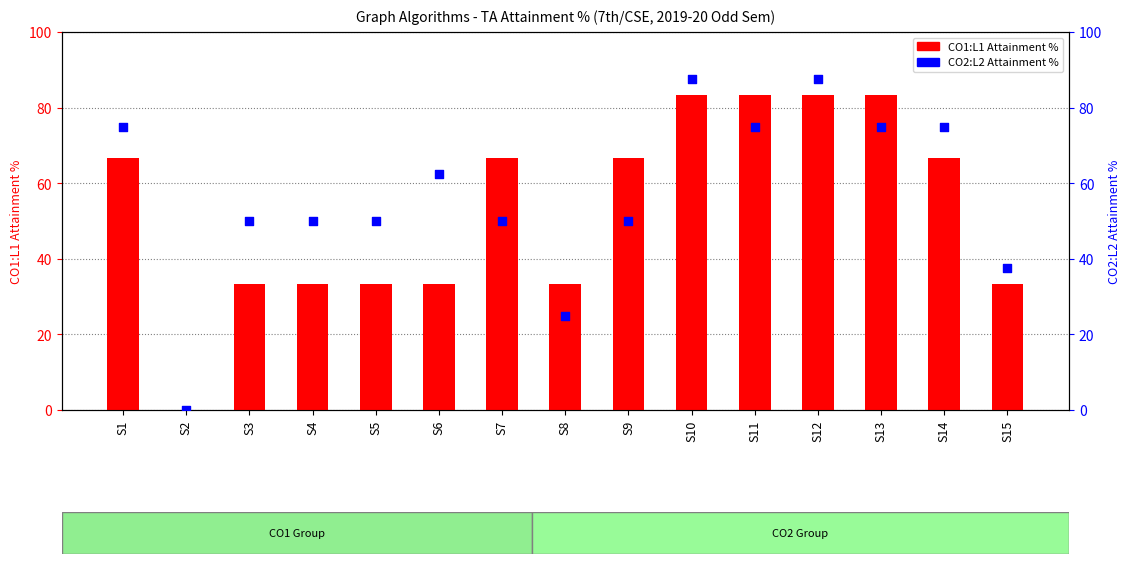

Which series has the largest total across all categories?

CO2:L2 Attainment %